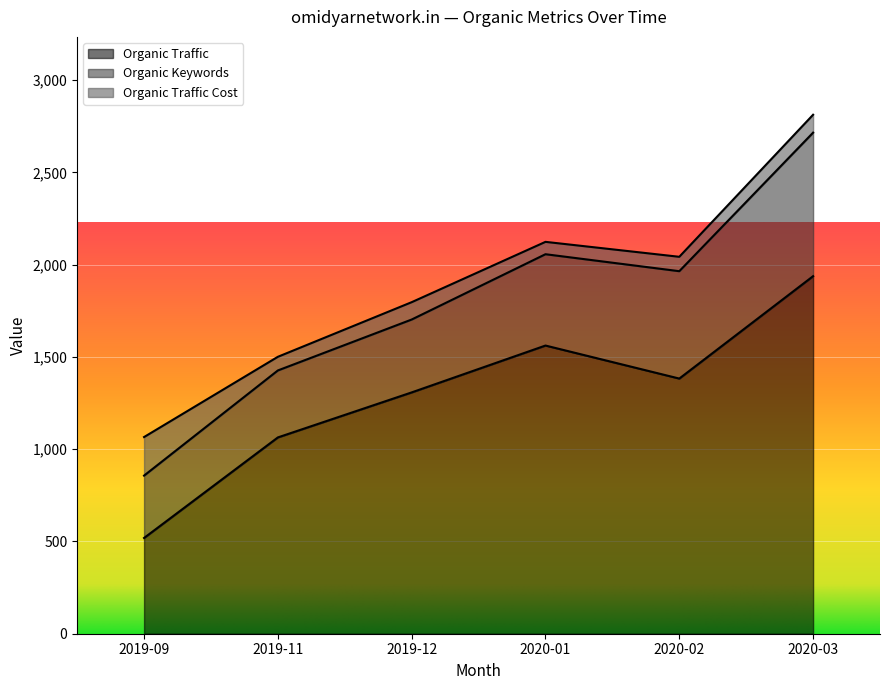

What is the smallest value displayed?

67